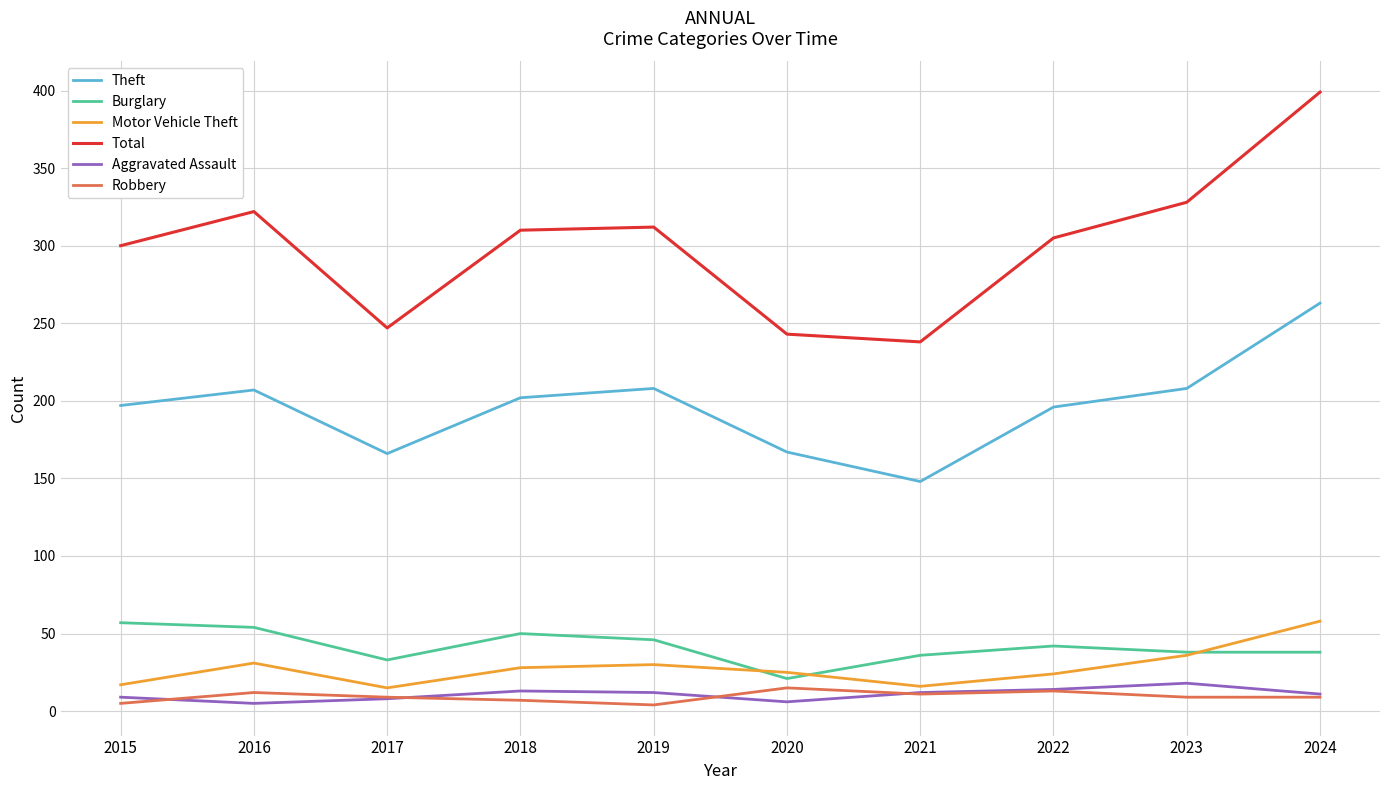

Which label corresponds to the largest value in the chart?

2024